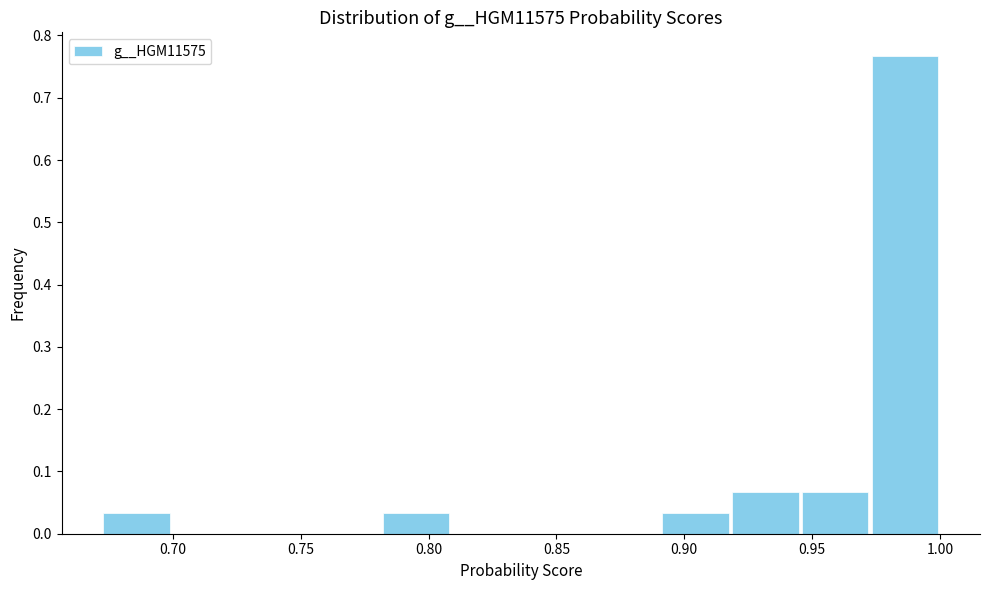

Reading left to right, list every bar in this chart as the range it spans on the x-axis followed by its height. Neither the bar edges nor the heights are printed on the chart, so give them approximately, as read against the axes.

0.670 to 0.700: 0.03
0.700 to 0.725: 0
0.725 to 0.755: 0
0.755 to 0.780: 0
0.780 to 0.810: 0.03
0.810 to 0.835: 0
0.835 to 0.865: 0
0.865 to 0.890: 0
0.890 to 0.920: 0.03
0.920 to 0.945: 0.07
0.945 to 0.975: 0.07
0.975 to 1.000: 0.77